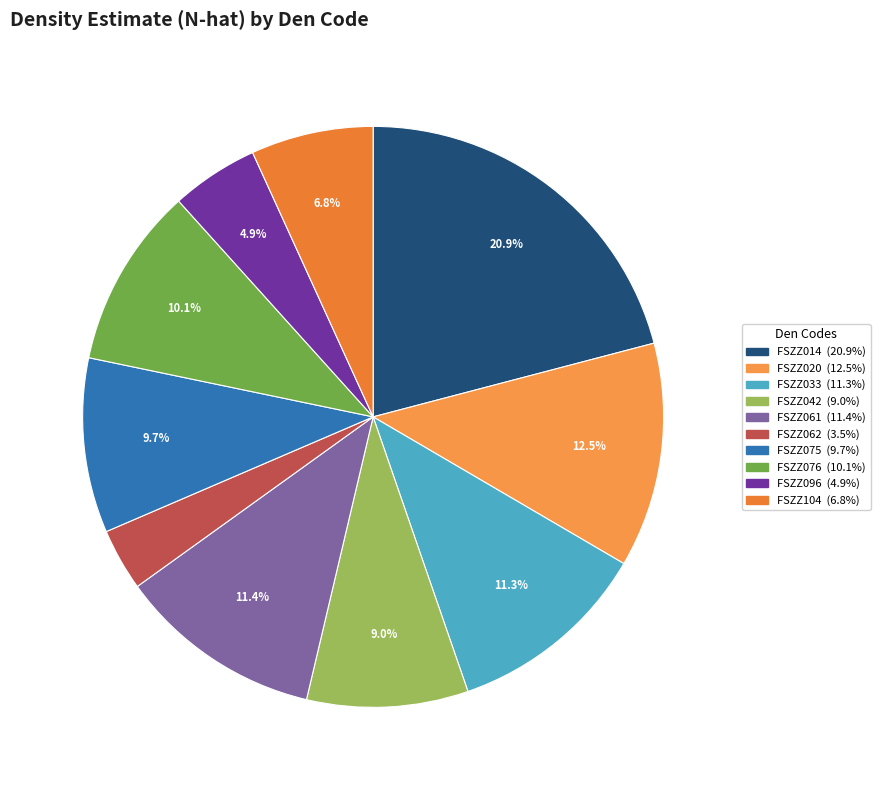

How many segments does this pie chart have?

10